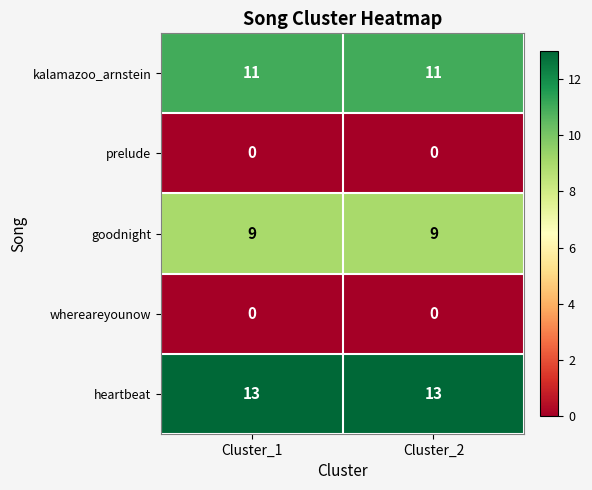

Is the value of kalamazoo_arnstein at Cluster_2 greater than the value of prelude at Cluster_2?

Yes